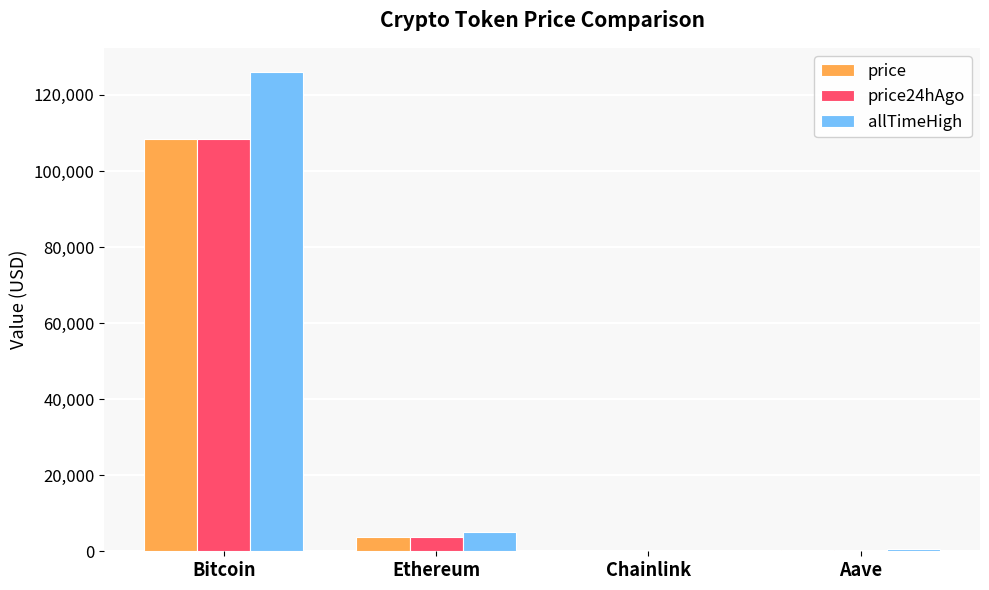

The value of price24hAgo at Bitcoin is 108526.0. True or false?

True